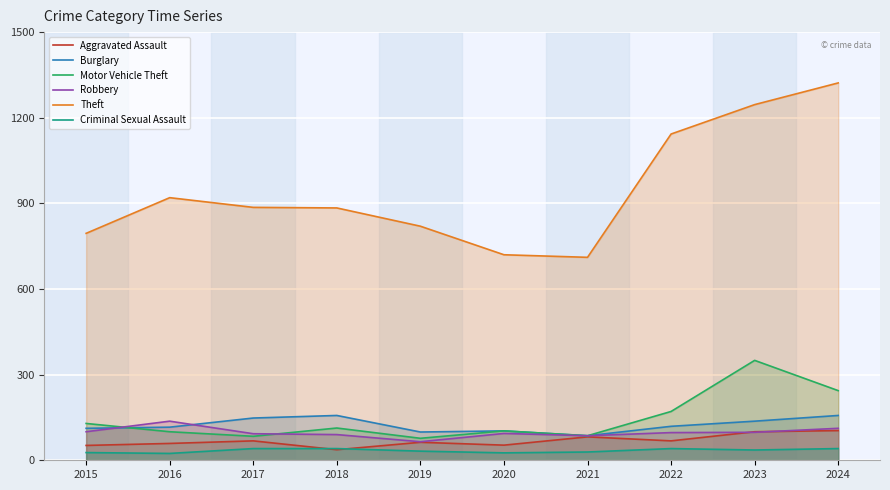

True or false: Criminal Sexual Assault and Robbery cross at least once.

False